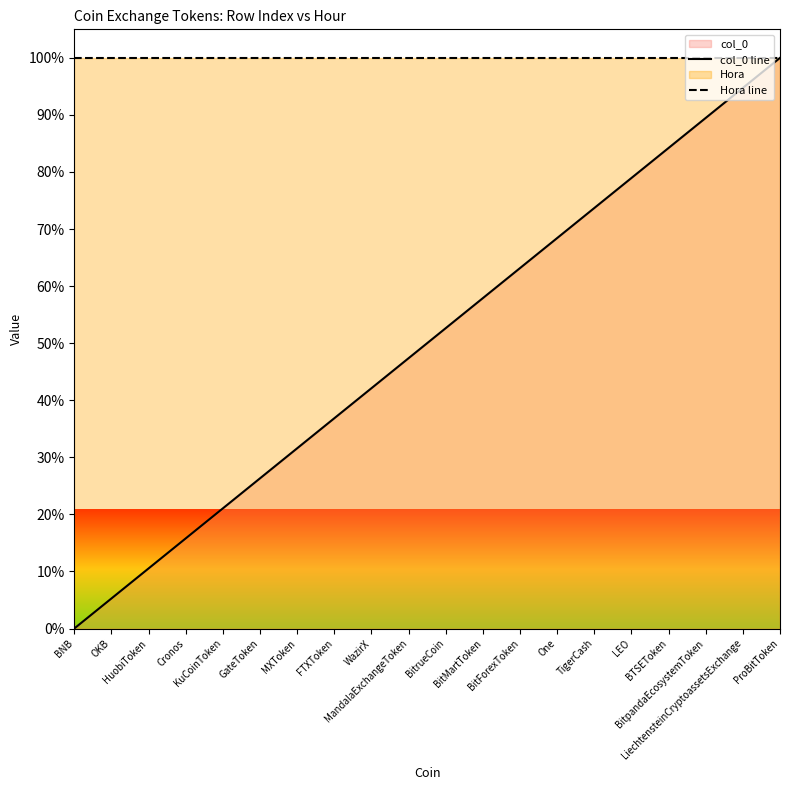

Reading left to right, transcribe all the data shown in this chart.

col_0 line: BNB=0.0	OKB=5.3	HuobiToken=10.5	Cronos=15.8	KuCoinToken=21.1	GateToken=26.3	MXToken=31.6	FTXToken=36.8	WazirX=42.1	MandalaExchangeToken=47.4	BitrueCoin=52.6	BitMartToken=57.9	BitForexToken=63.2	One=68.4	TigerCash=73.7	LEO=78.9	BTSEToken=84.2	BitpandaEcosystemToken=89.5	LiechtensteinCryptoassetsExchange=94.7	ProBitToken=100.0
Hora line: BNB=100.0	OKB=100.0	HuobiToken=100.0	Cronos=100.0	KuCoinToken=100.0	GateToken=100.0	MXToken=100.0	FTXToken=100.0	WazirX=100.0	MandalaExchangeToken=100.0	BitrueCoin=100.0	BitMartToken=100.0	BitForexToken=100.0	One=100.0	TigerCash=100.0	LEO=100.0	BTSEToken=100.0	BitpandaEcosystemToken=100.0	LiechtensteinCryptoassetsExchange=100.0	ProBitToken=100.0